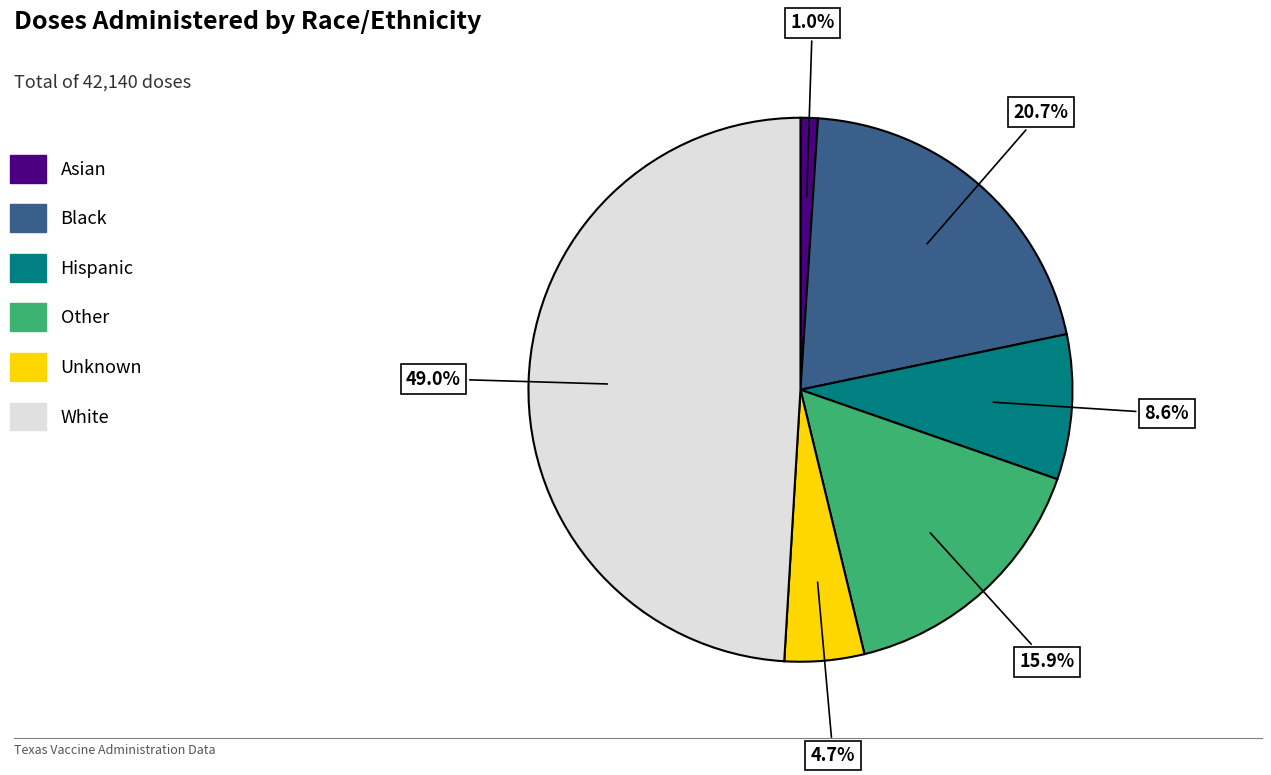

Count the number of slices in the pie.

6